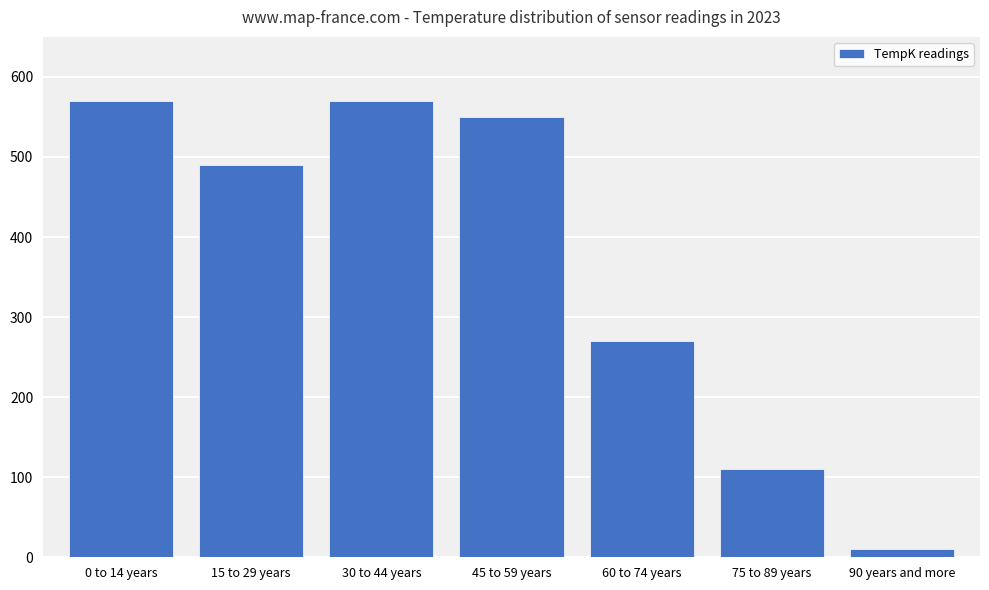

Where is the data nearest to the value 290?

60 to 74 years